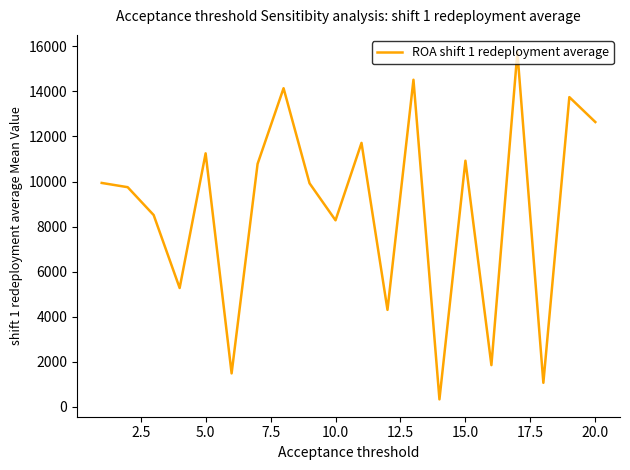

What is the greatest value displayed?

15743